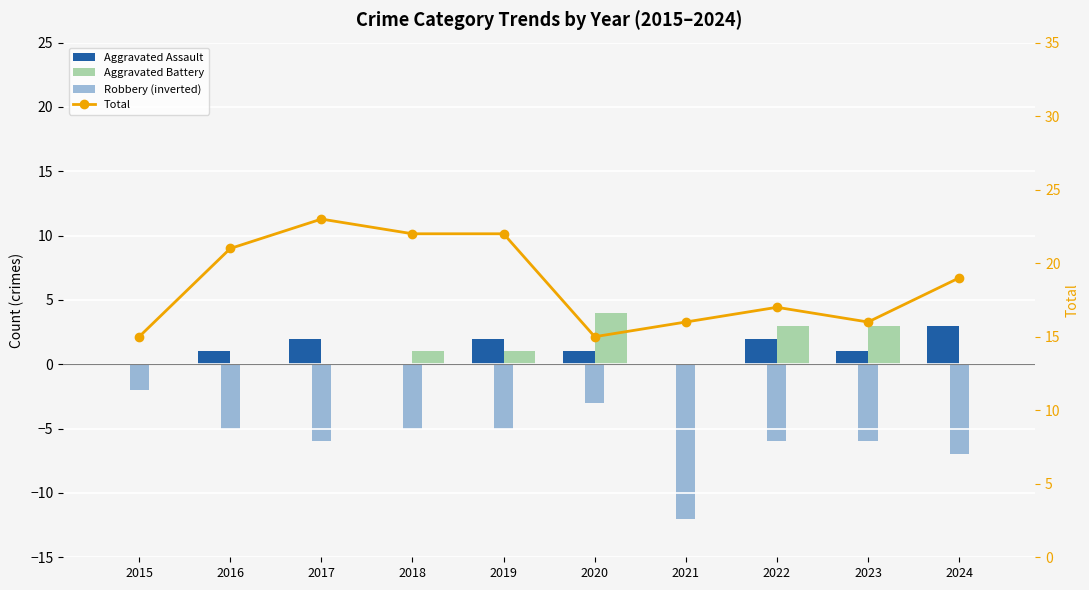

At which label is Total closest to 19?

2024